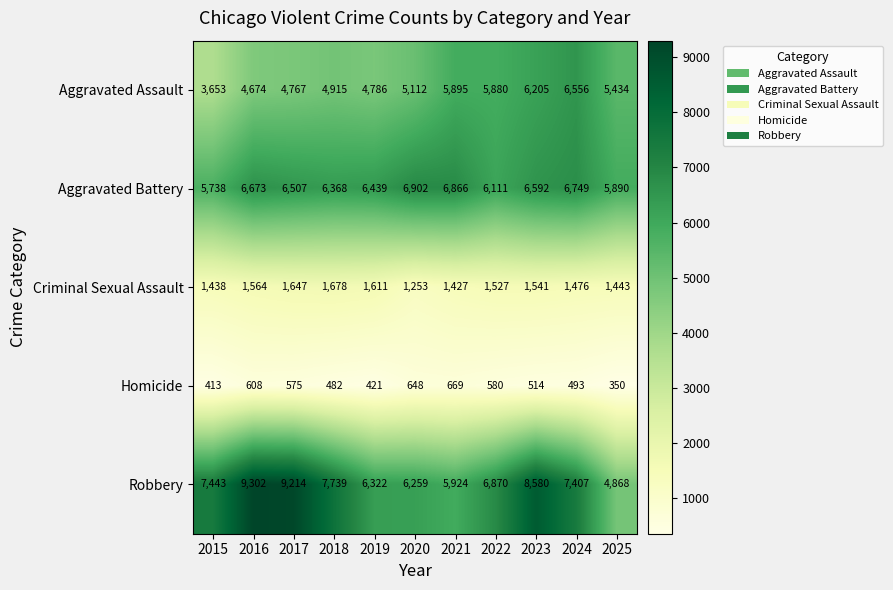

The Robbery series shows 15284 at 2017. True or false?

False